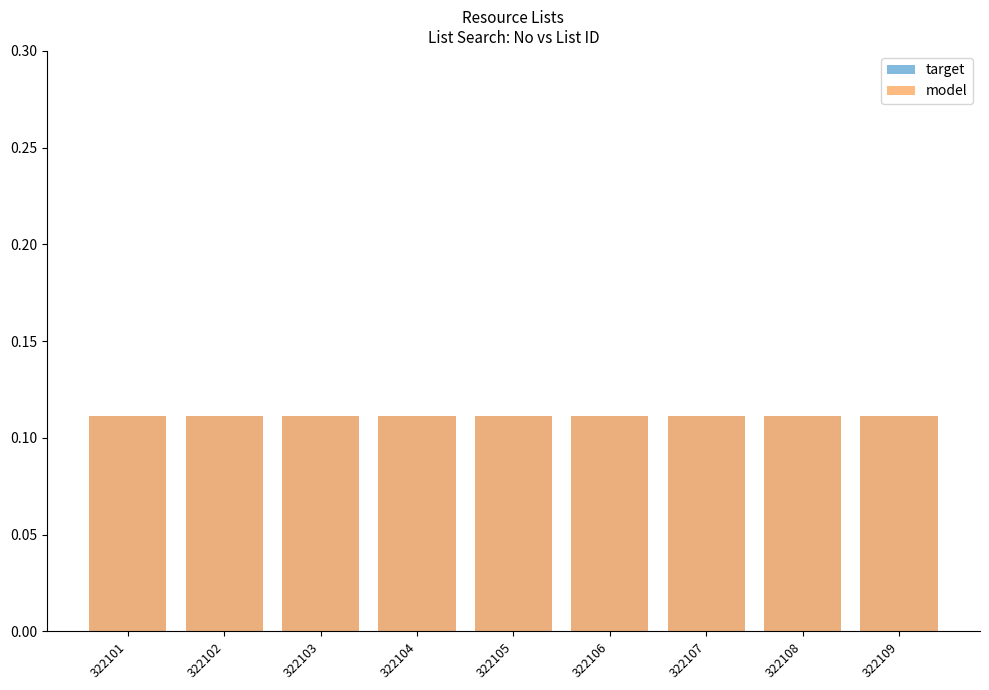

How many series are shown in this chart?

2